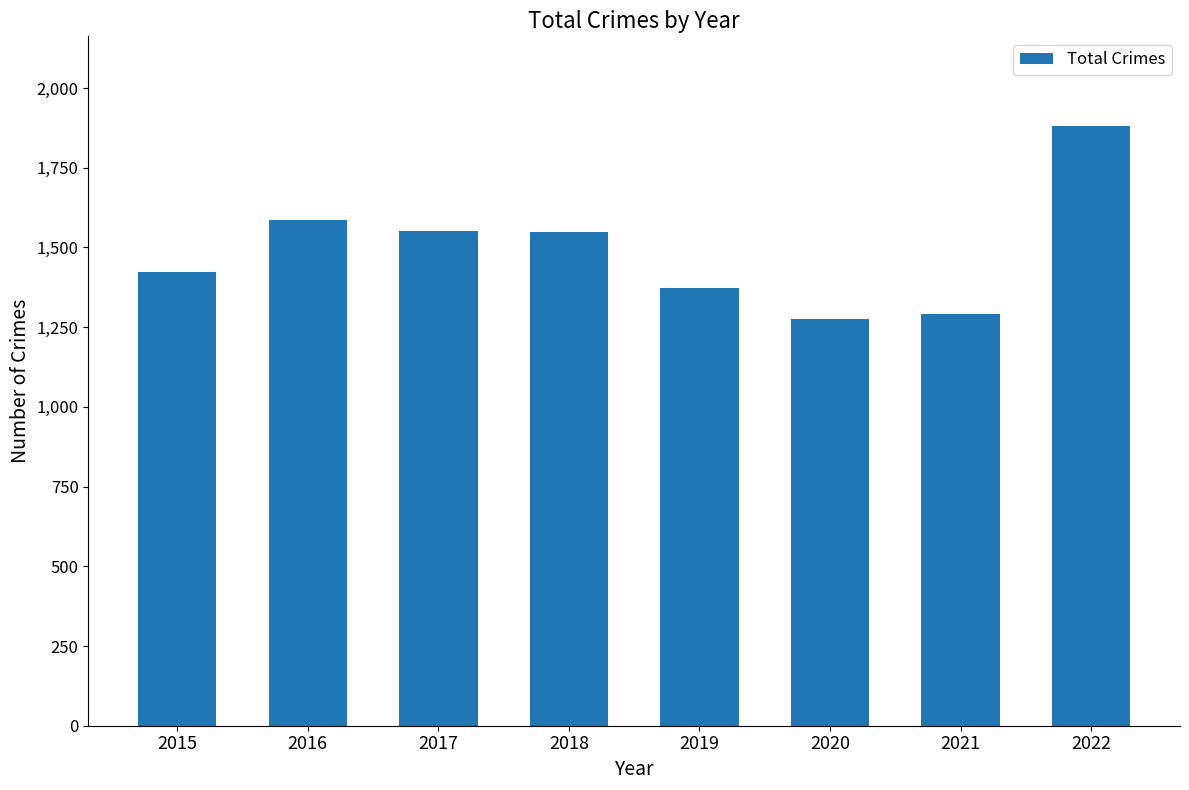

Between 2022 and 2017, which is larger?

2022